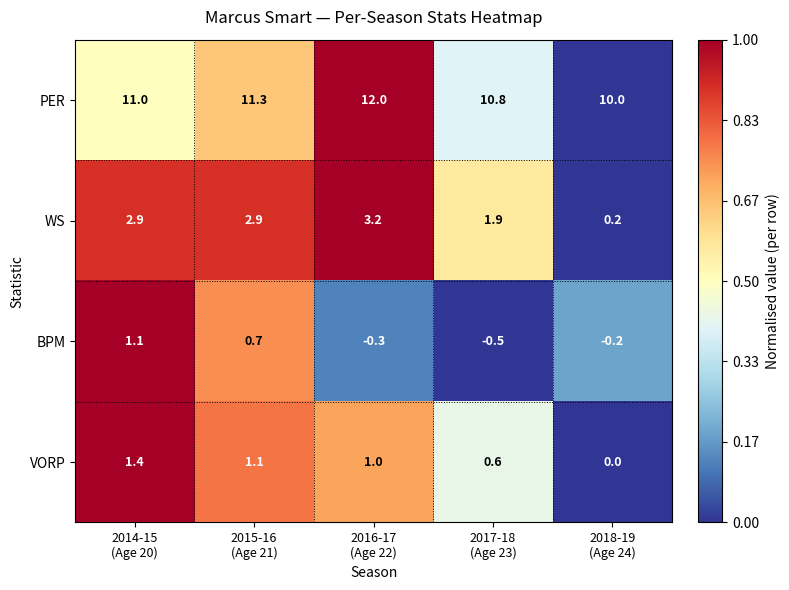

How many series are shown in this chart?

4